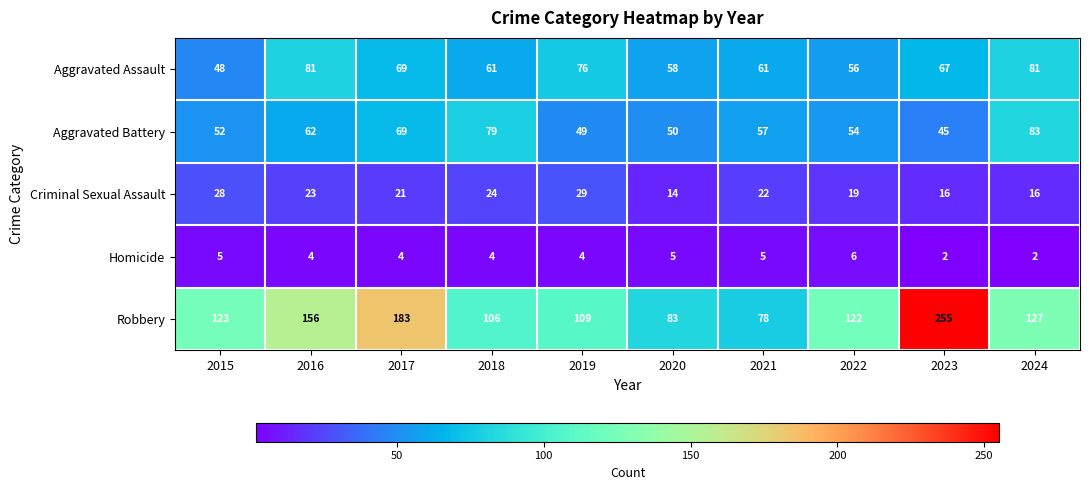

The value of Aggravated Battery at 2018 is 79. True or false?

True